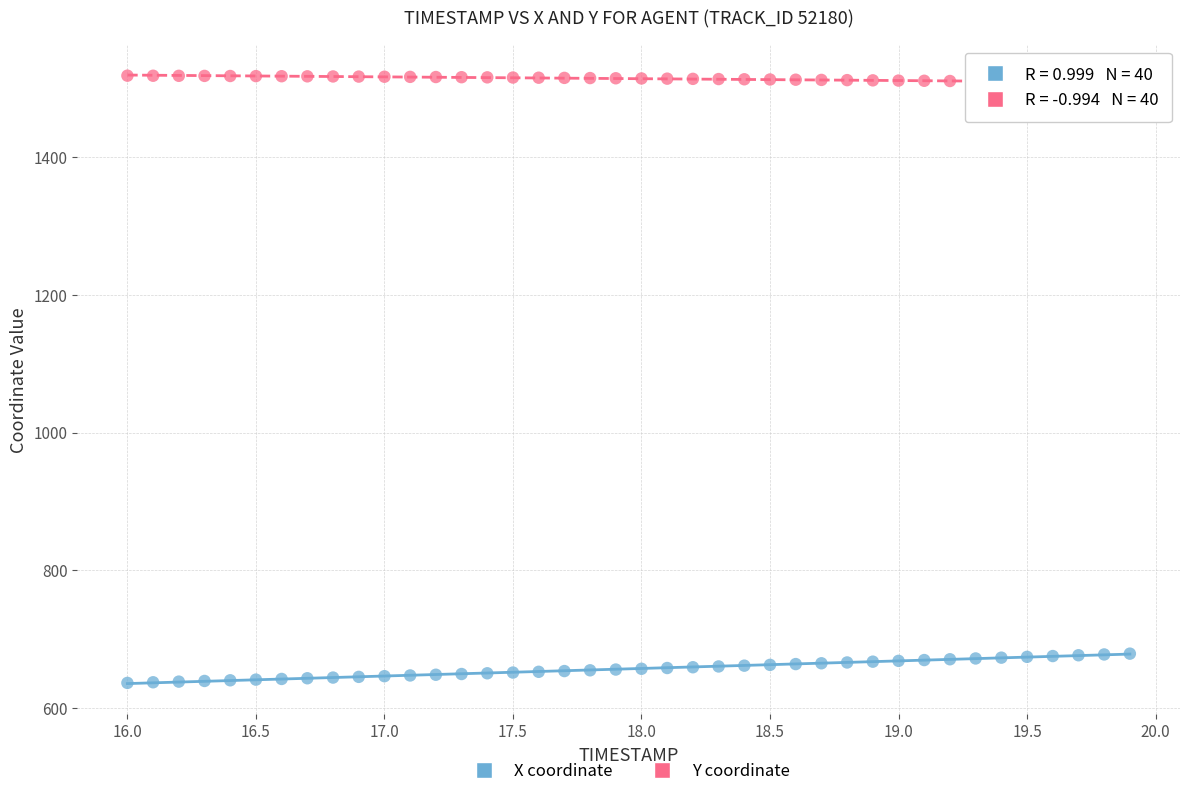

Across all data points, what is the range of Y values (max minus min)?

881.6